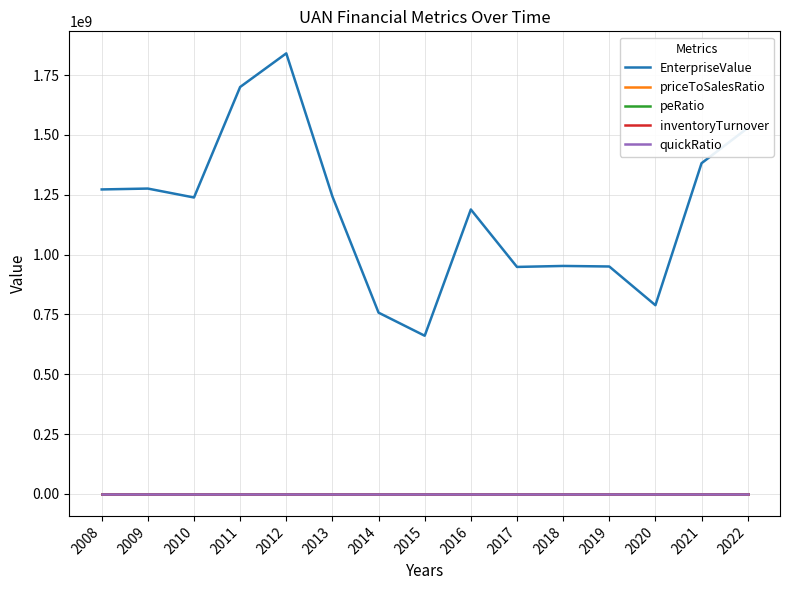

True or false: EnterpriseValue and priceToSalesRatio cross at least once.

False